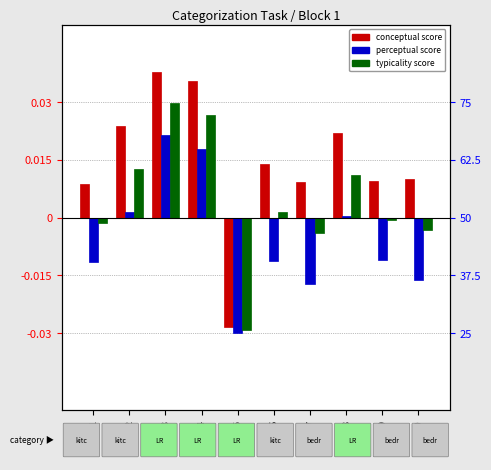

Which label corresponds to the largest value in the chart?

trial_3